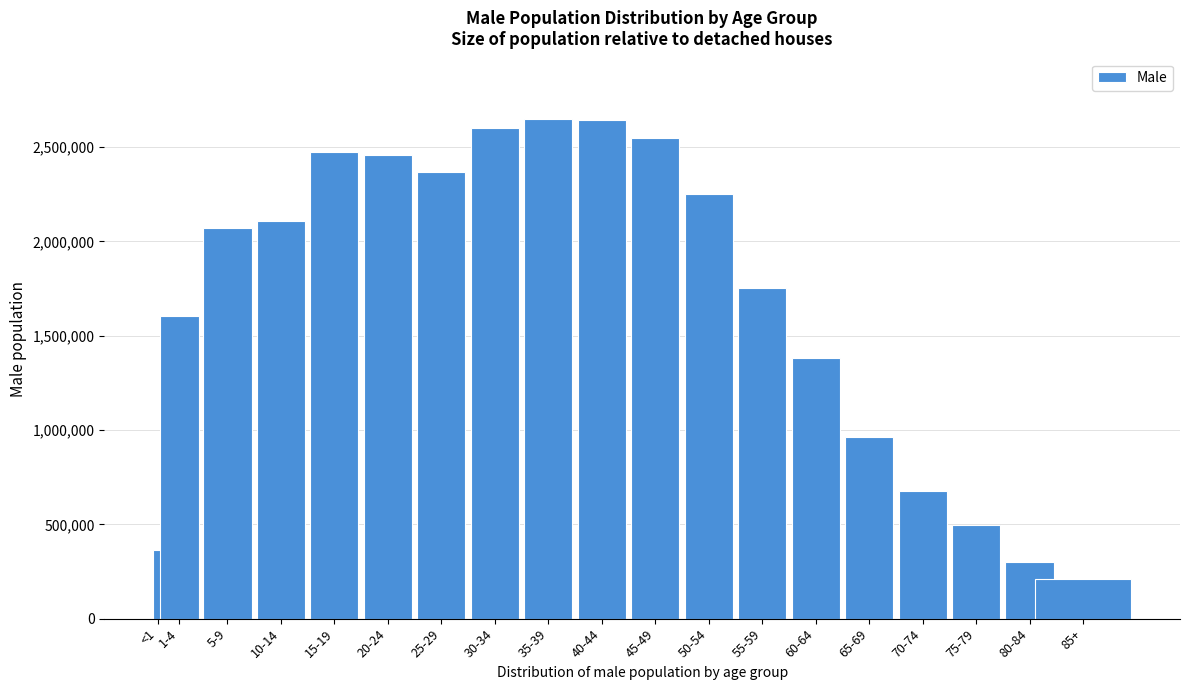

What is the difference between the maximum and minimum values?

2442011